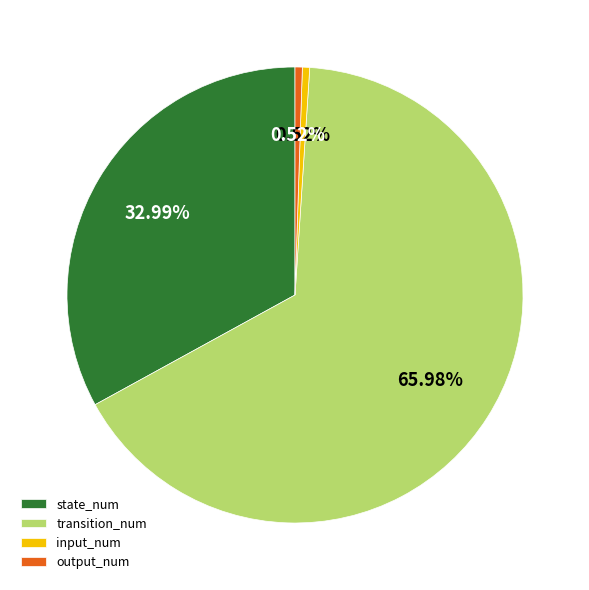

True or false: input_num accounts for 12% of the total.

False